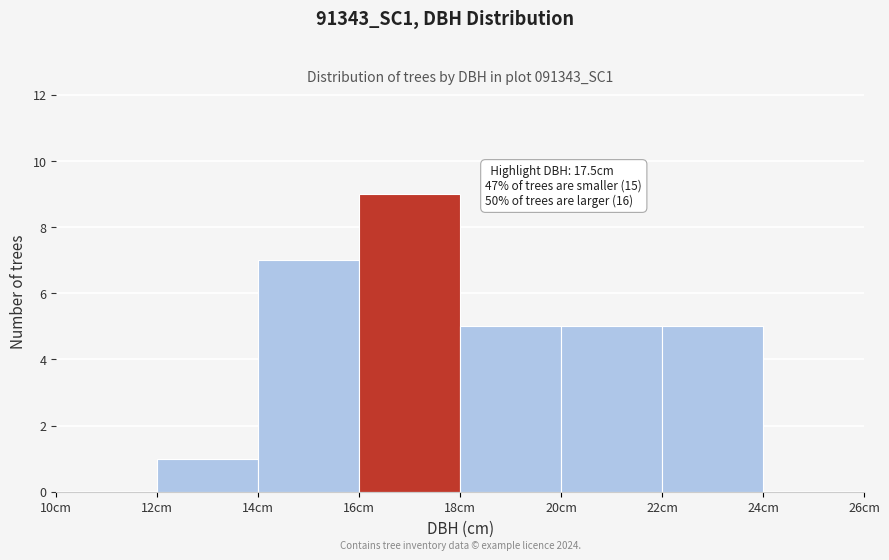

Over which range of the x-axis is the bar tallest?

16 to 18